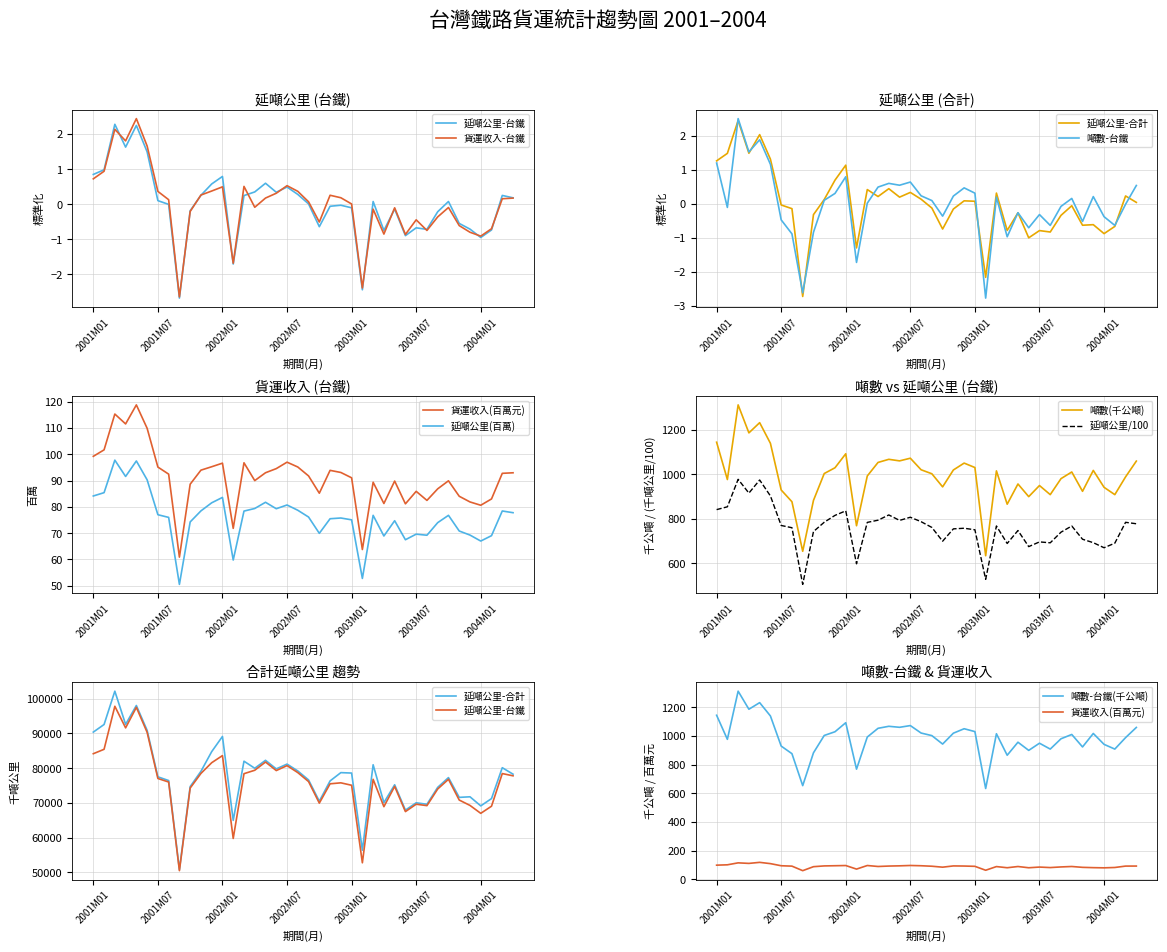

True or false: 延噸公里-合計 and 延噸公里-台鐵 cross at least once.

True